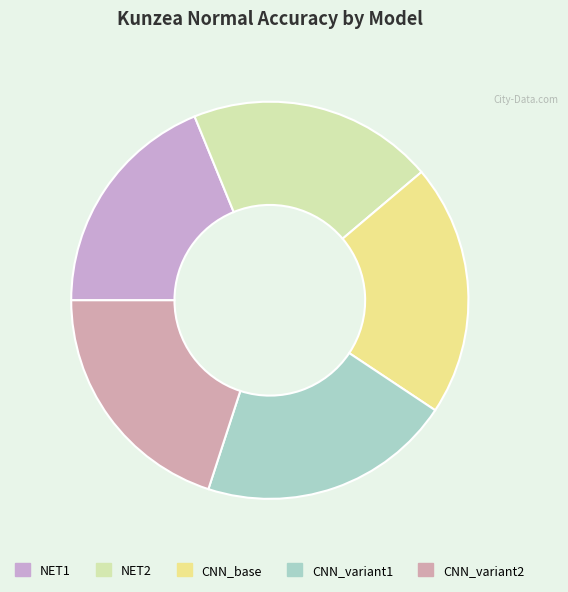

Is the sum of CNN_variant2 and CNN_variant1 greater than half?

No